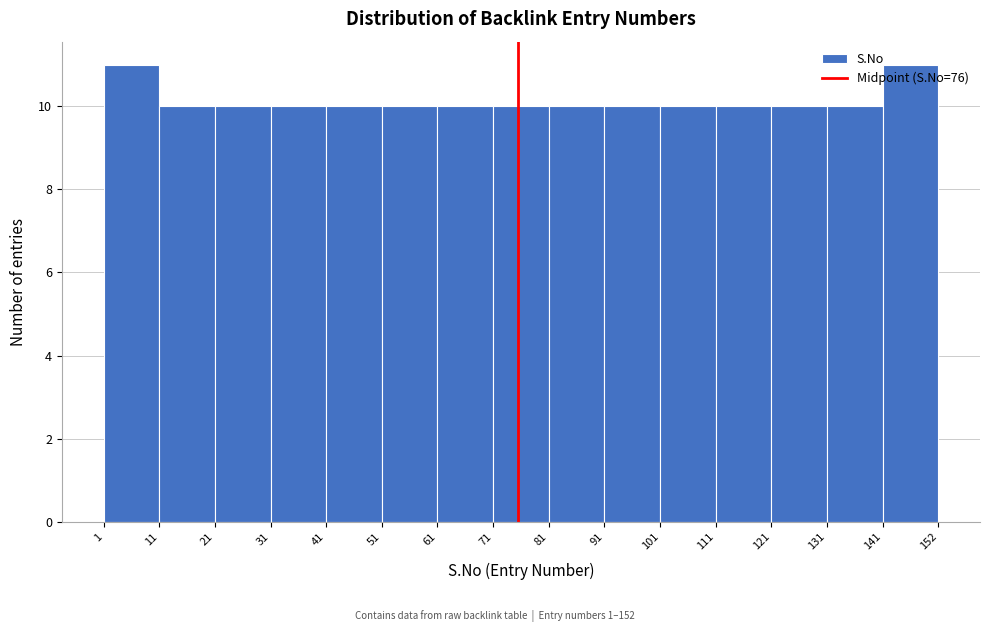

Reading left to right, list every bar in this chart as the range it spans on the x-axis followed by its height. The values are not printed on the chart, so give them approximately, as read against the axis.

1 to 11: 11
11 to 21: 10
21 to 31: 10
31 to 41: 10
41 to 51: 10
51 to 61: 10
61 to 71: 10
71 to 81: 10
81 to 91: 10
91 to 101: 10
101 to 111: 10
111 to 121: 10
121 to 131: 10
131 to 141: 10
141 to 152: 11